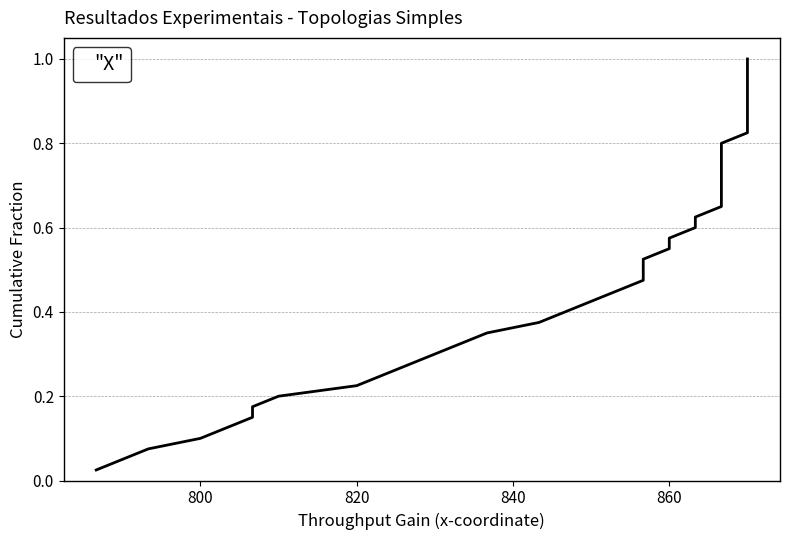

What is the value of the 2nd point from the left?

0.1